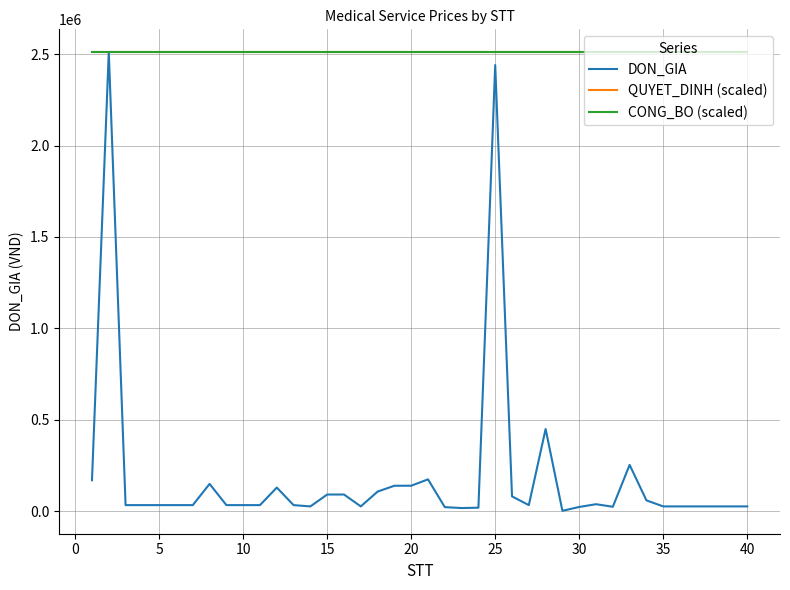

Does the chart display data point markers on the line(s)?

No